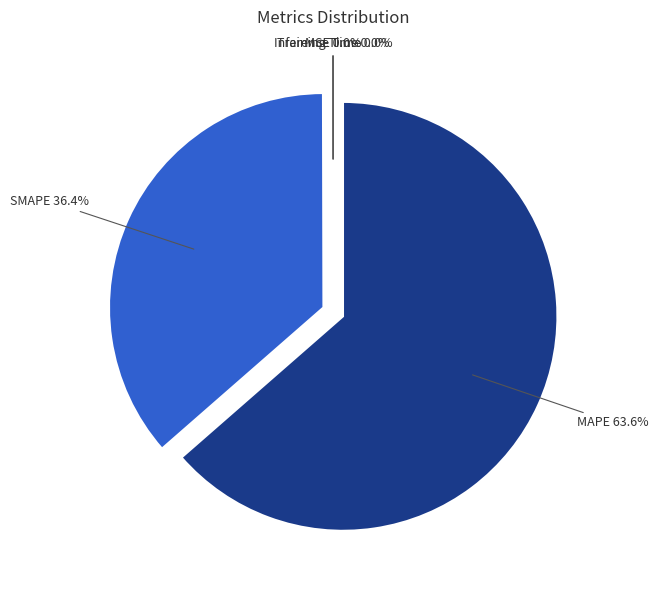

What is the largest slice in the pie chart?

MAPE